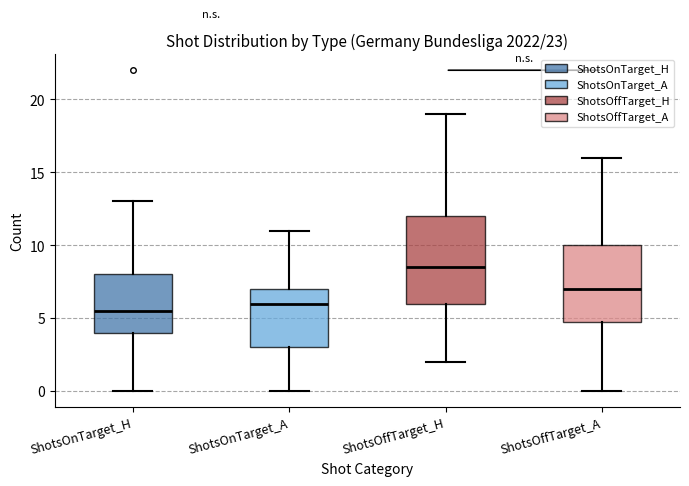

Reading left to right, read every box against the y-axis: the position of its median line, the range the box covers, and the ends of its whiskers. The values are not printed on the chart, so give them approximately, as read against the axis.

ShotsOnTarget_H: median 5.5, box 4.0 to 8.0, whiskers 0.0 to 13.0
ShotsOnTarget_A: median 6.0, box 3.0 to 7.0, whiskers 0.0 to 11.0
ShotsOffTarget_H: median 8.5, box 6.0 to 12.0, whiskers 2.0 to 19.0
ShotsOffTarget_A: median 7.0, box 5.0 to 10.0, whiskers 0.0 to 16.0